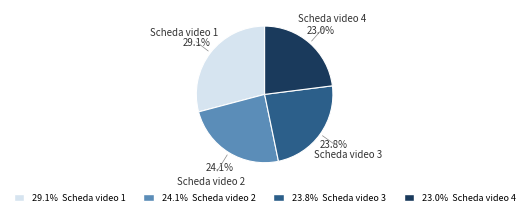

Which category has the smallest portion of the pie?

Scheda video 4